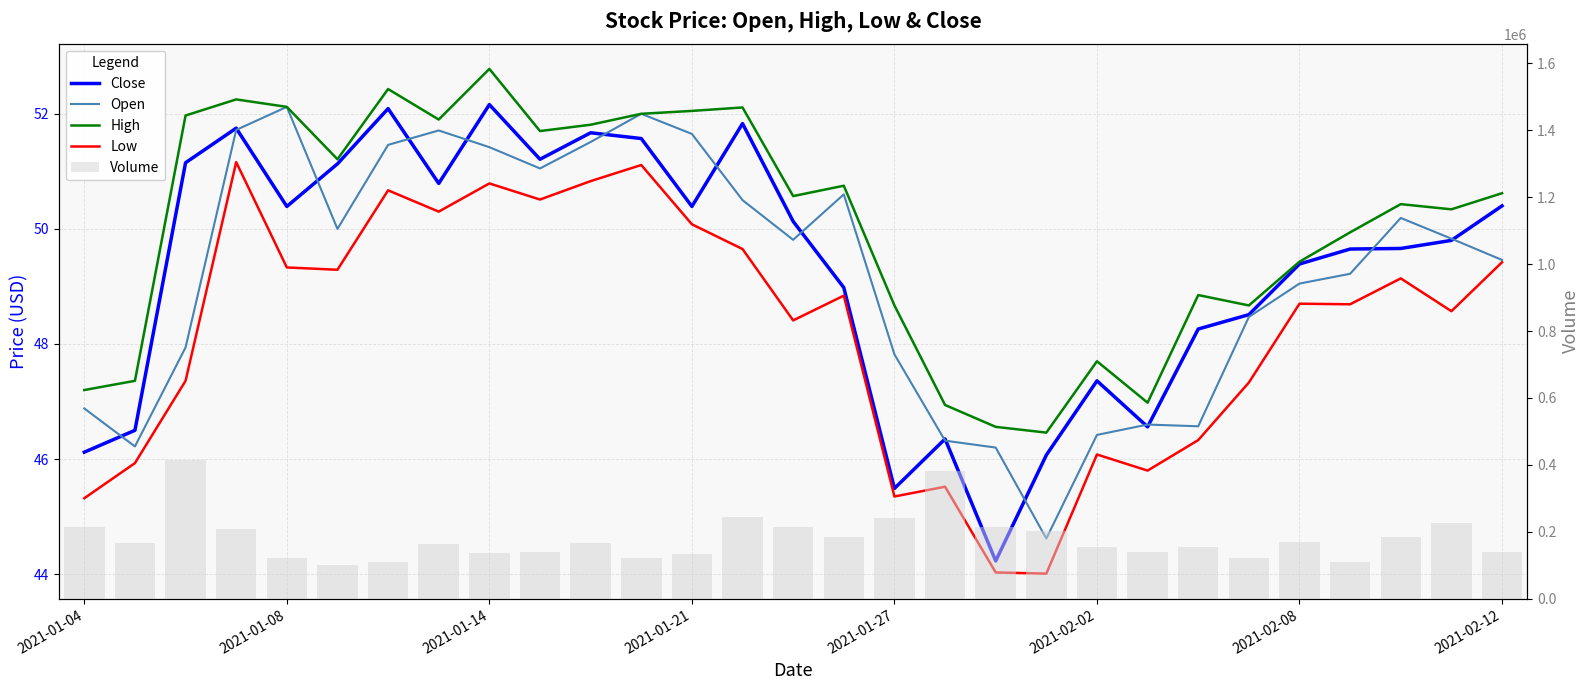

What are all the series names shown in the legend?

Close, Open, High, Low, Volume